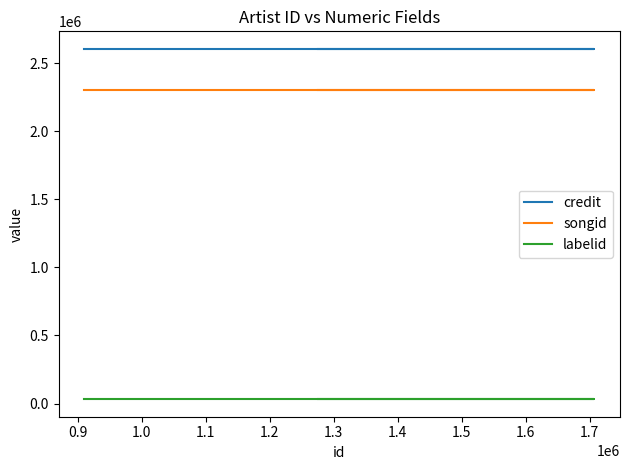

Which series has the largest range (max minus min)?

credit